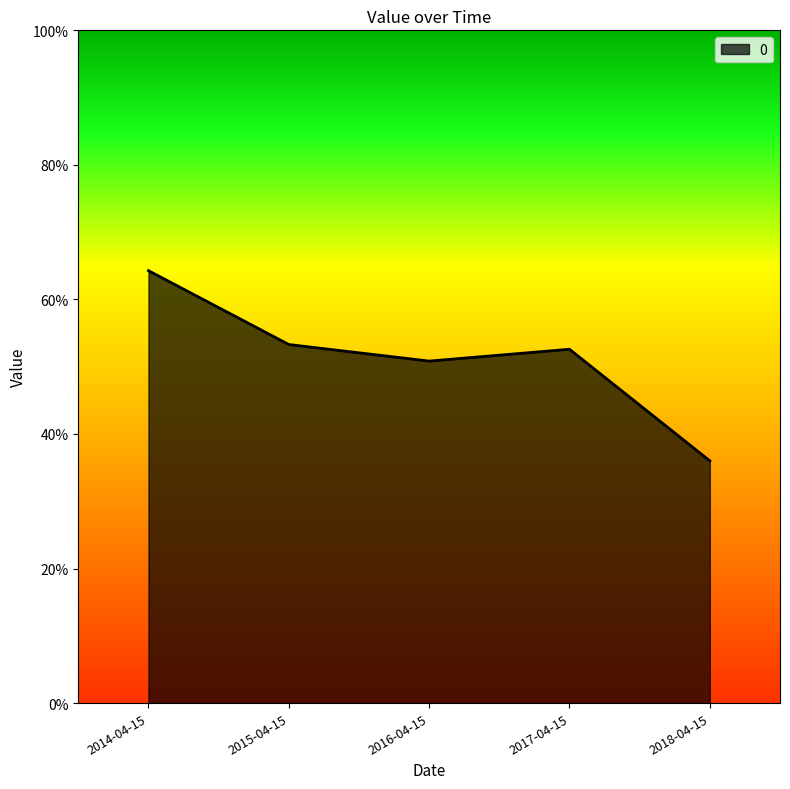

Rank the categories by value from lowest to highest.

2018-04-15, 2016-04-15, 2017-04-15, 2015-04-15, 2014-04-15